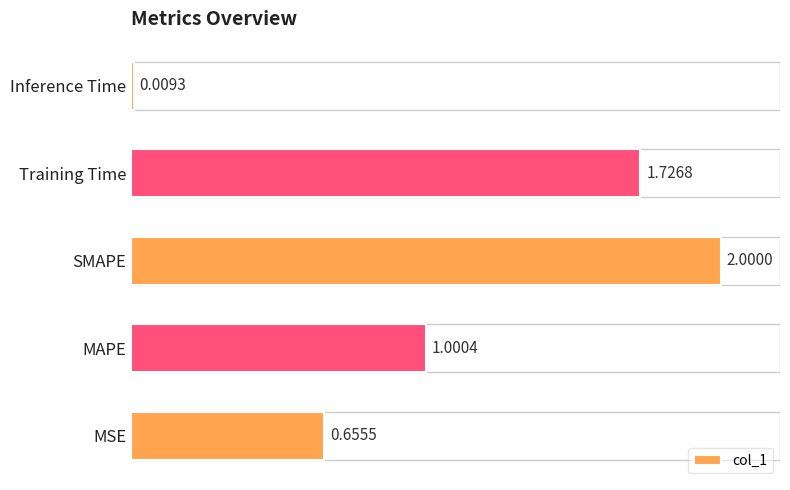

What is the difference between the maximum and second lowest values?

1.3